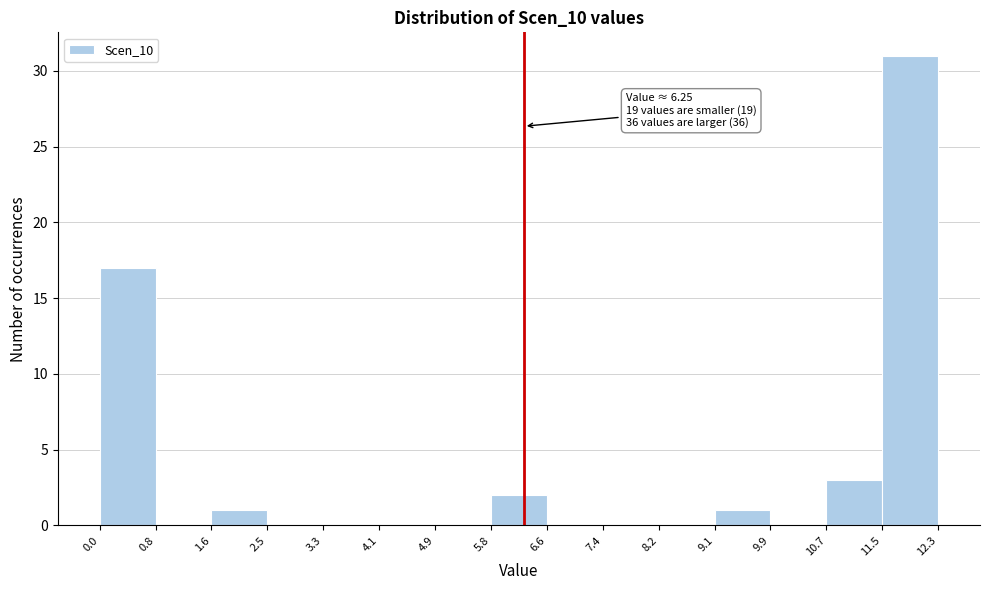

Which range on the x-axis has the tallest bar?

11.5 to 12.3